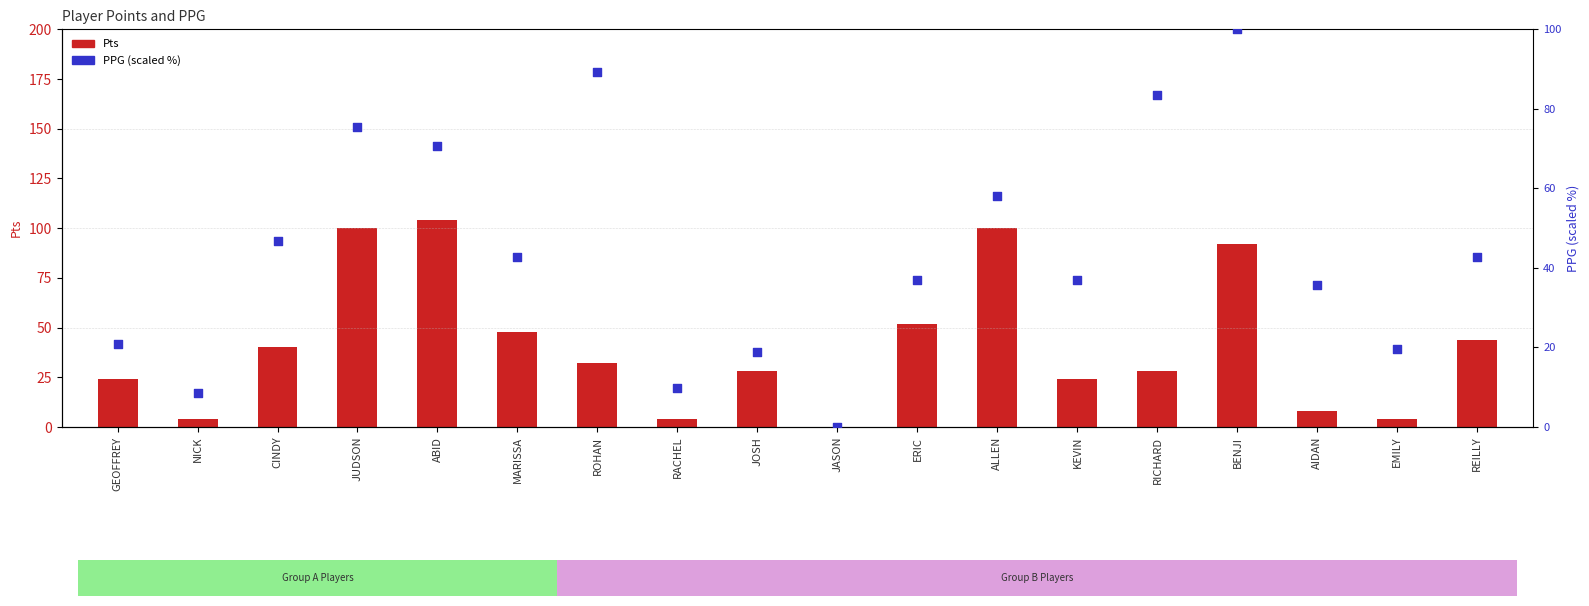

What are all the series names shown in the legend?

Pts, PPG (scaled %)